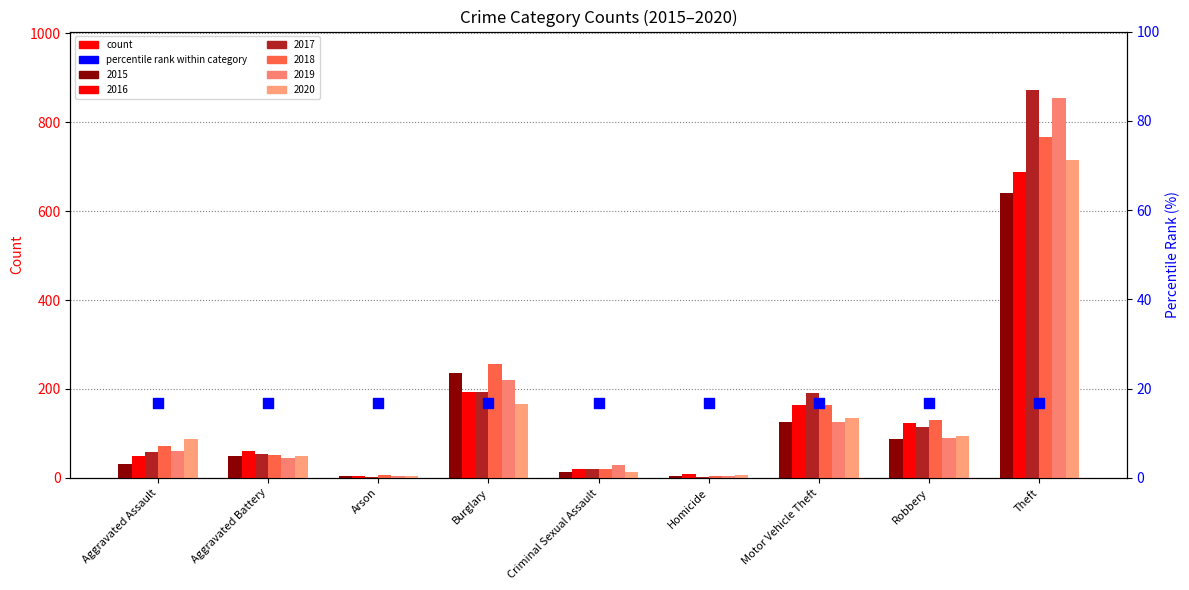

Is the value of 2017 at Theft greater than the value of 2019 at Arson?

Yes